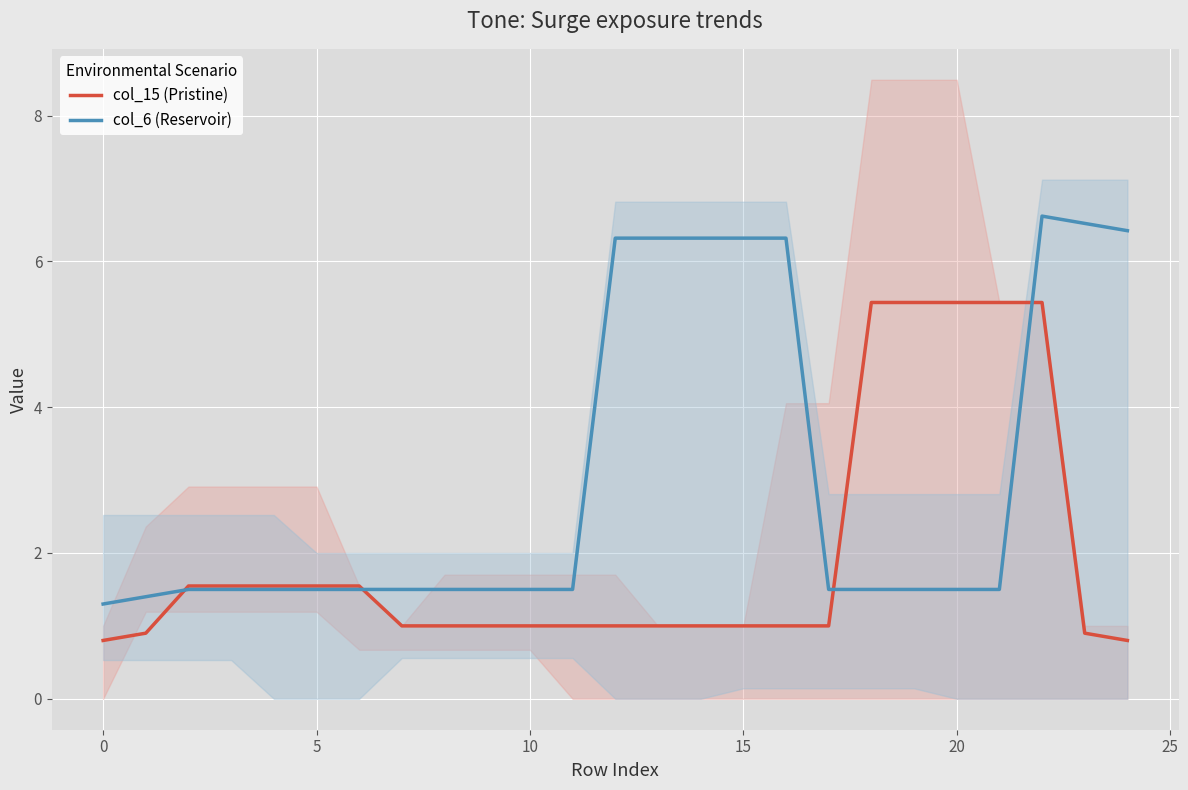

Is the value of col_6 (Reservoir) at 22 greater than the value of col_15 (Pristine) at 20?

Yes